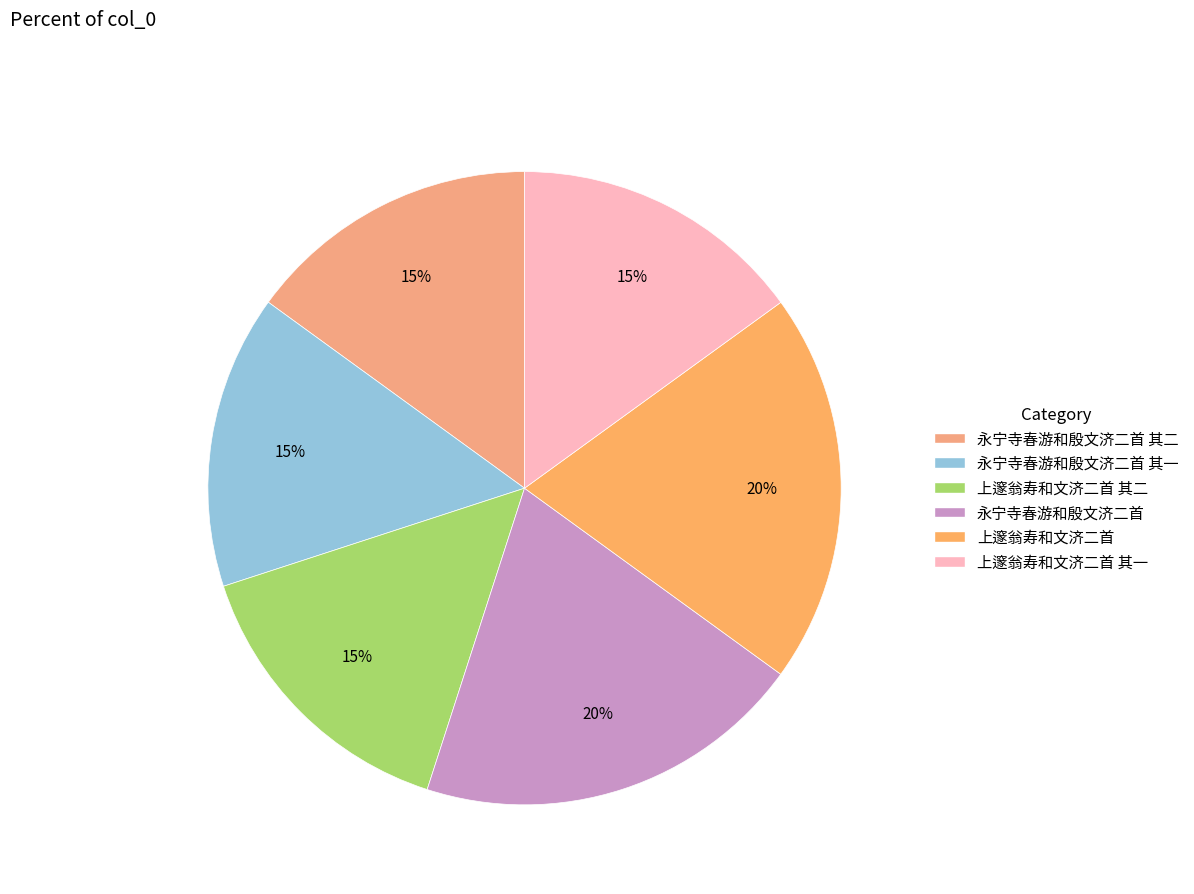

What is the smallest slice in the pie chart?

永宁寺春游和殷文济二首 其一